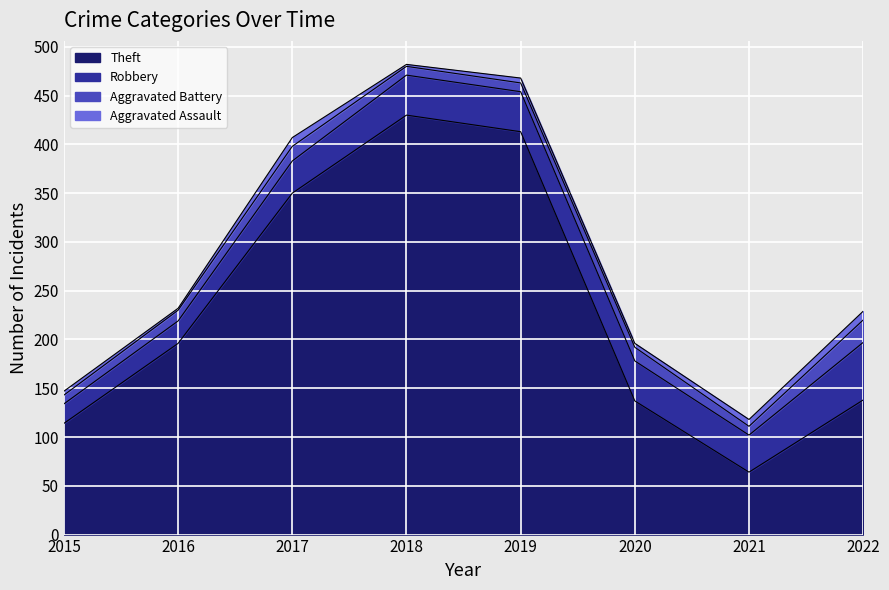

What is the difference between the maximum and minimum values in the Theft series?

366